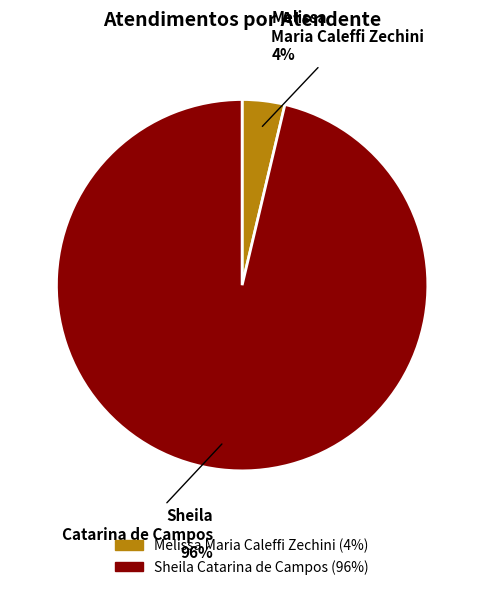

Which slice is the largest?

Sheila Catarina de Campos